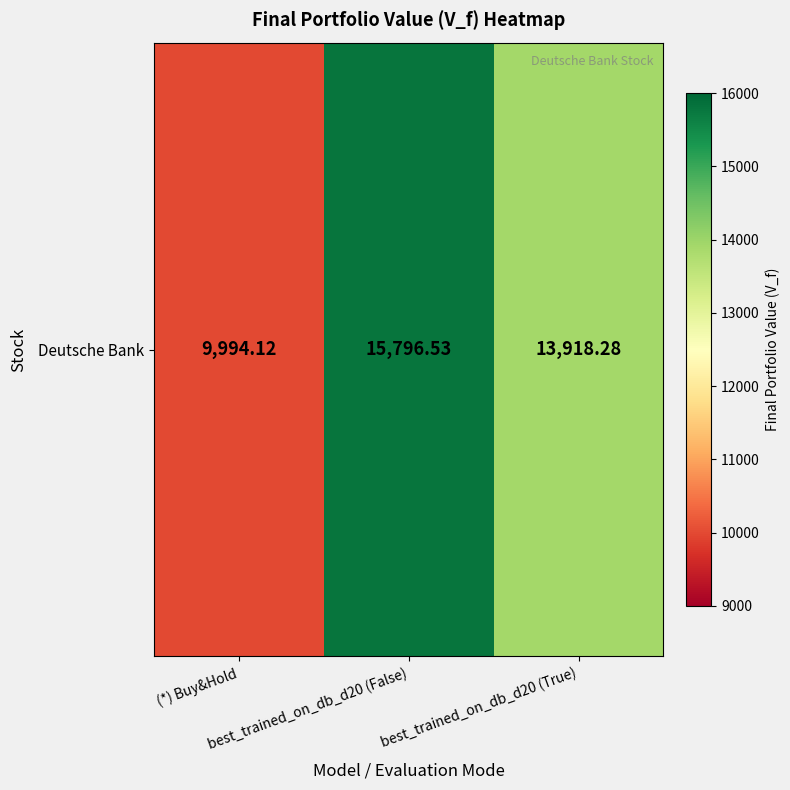

What is the sum of all values?

39708.9